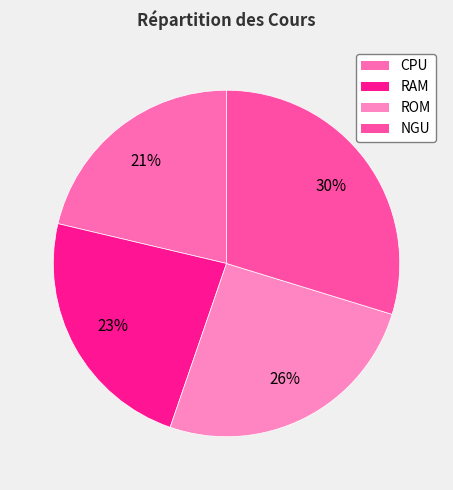

How many segments does this pie chart have?

4